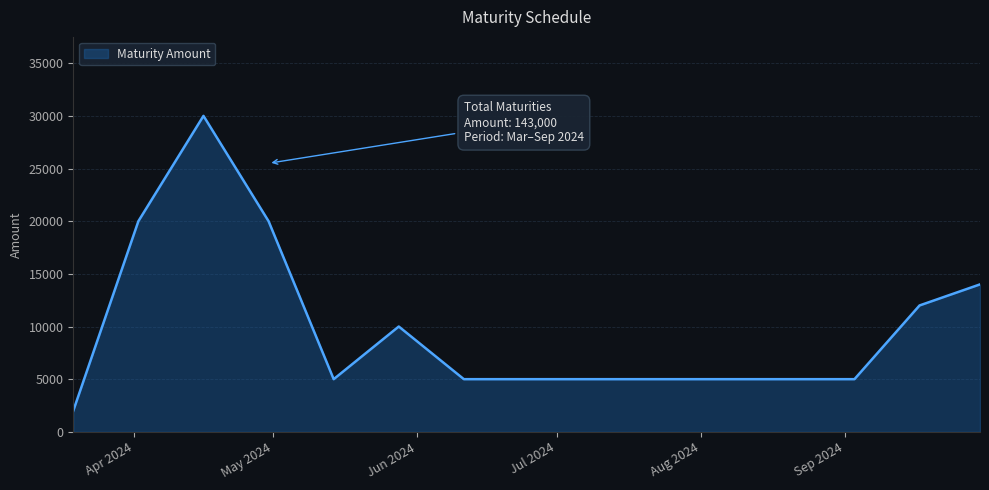

What is the difference between the maximum and minimum values?

28000